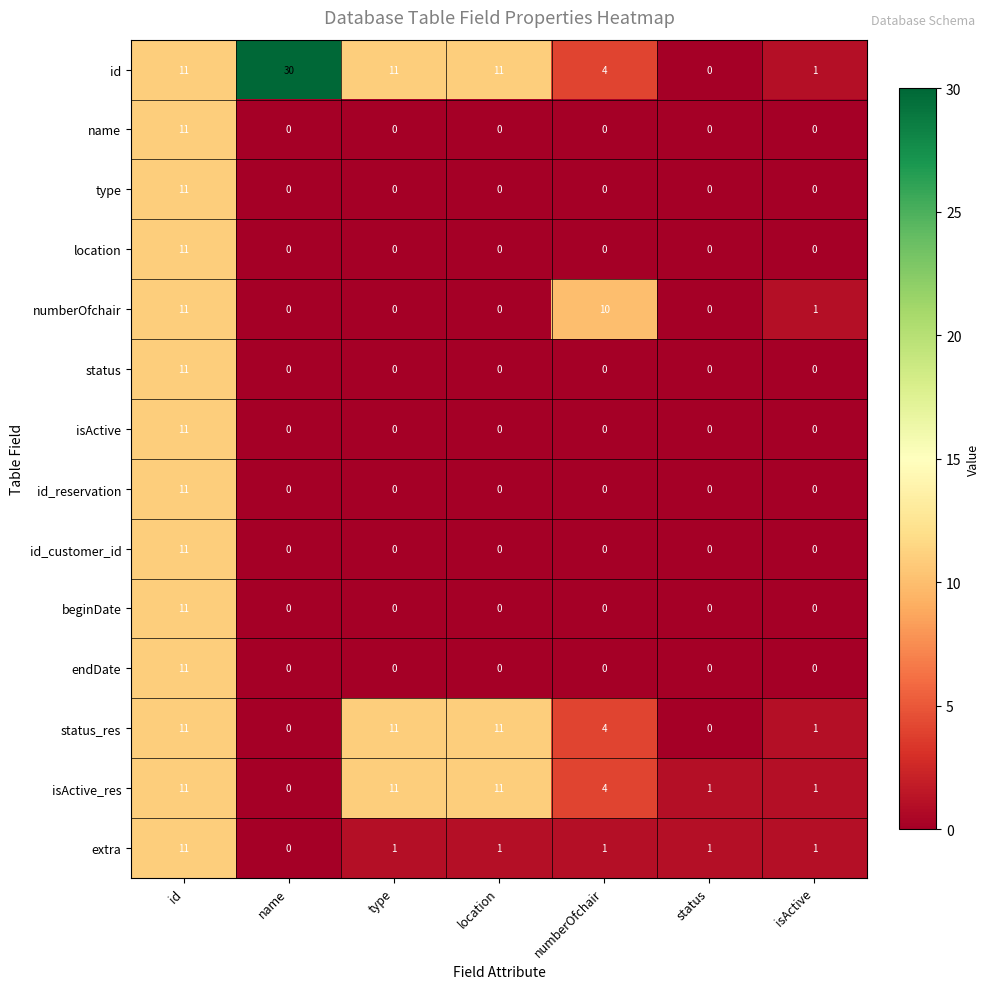

How many categories are shown in the chart?

7